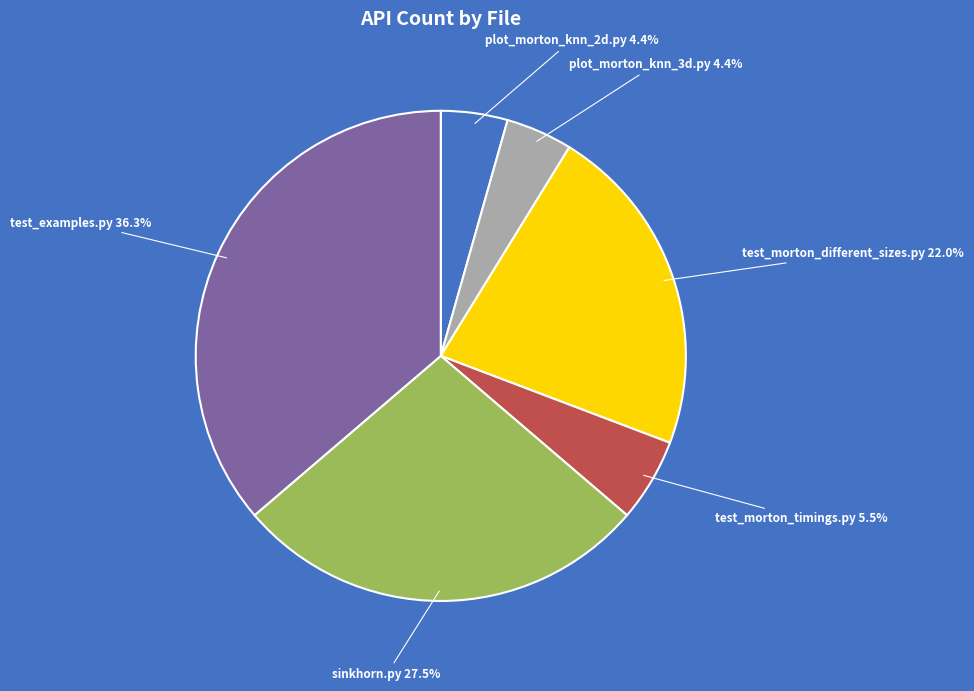

Approximately how many times larger is the value at sinkhorn.py compared to test_examples.py?

0.8